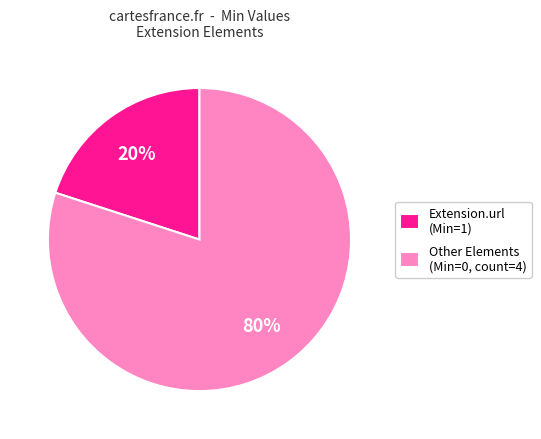

Count the number of slices in the pie.

2